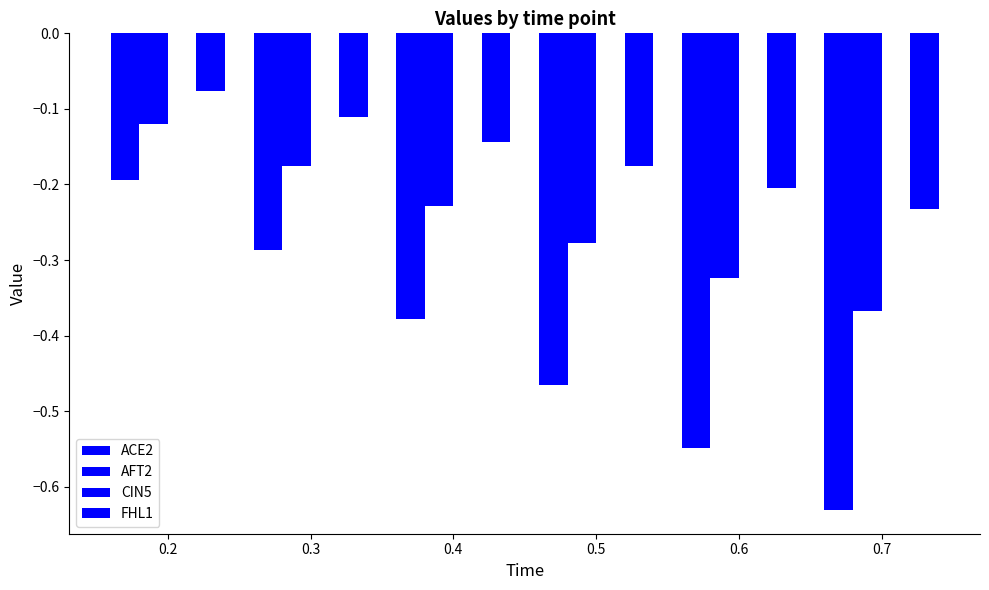

What is the total value across all series at 0.3?

-0.6